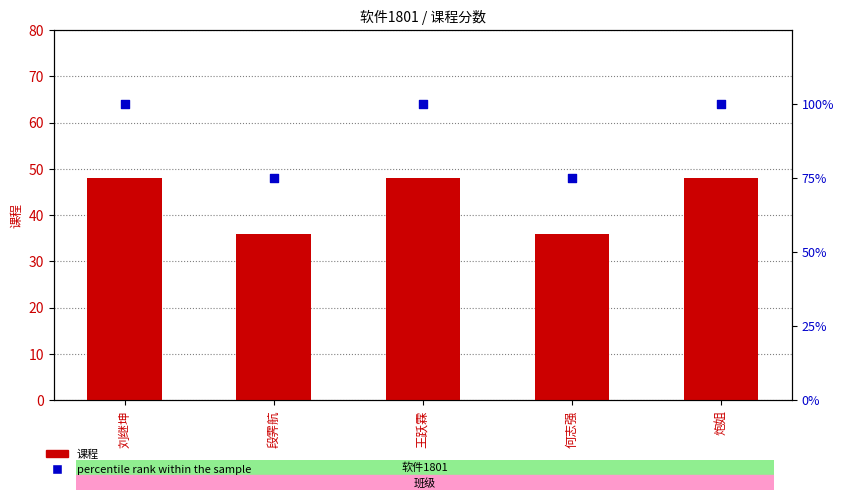

Which series has the widest spread of Y values?

percentile rank within the sample